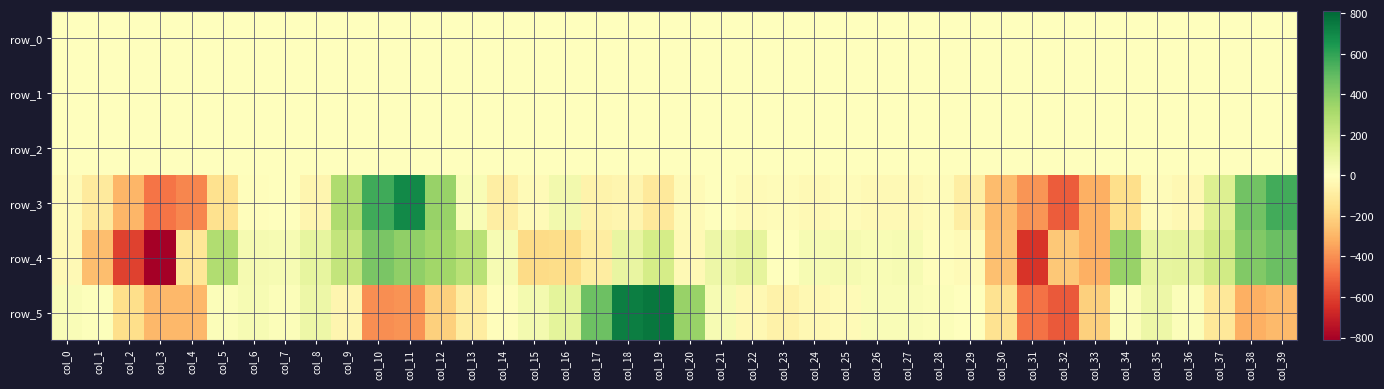

Which has a higher value, col_32 or col_6?

col_6